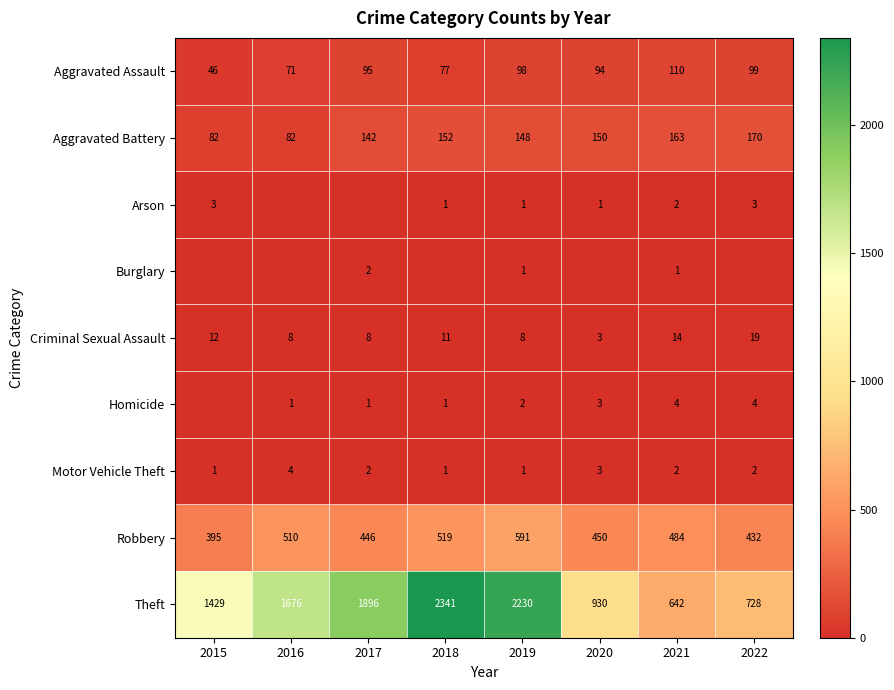

What is the difference between the maximum and minimum values in the Robbery series?

196